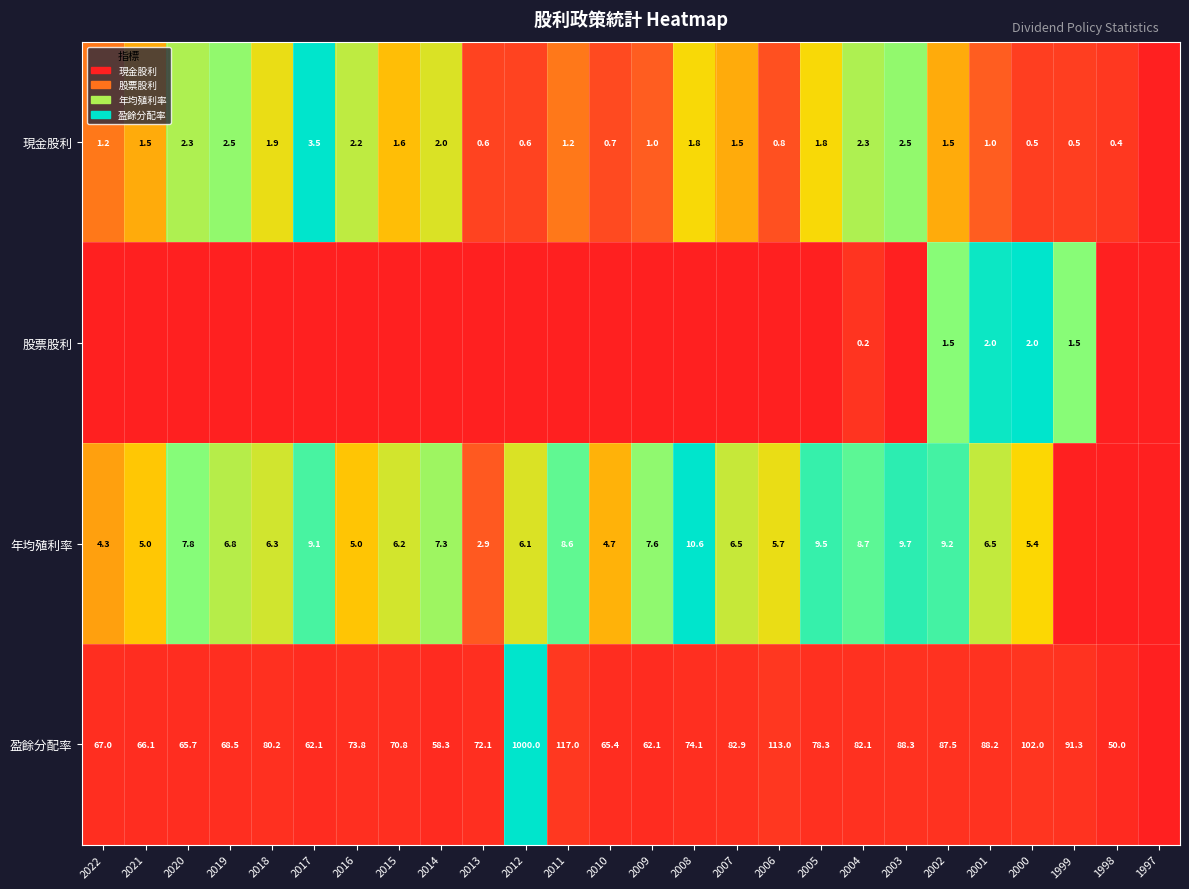

What is the difference between the 年均殖利率 values at 2019 and 2001?

0.3